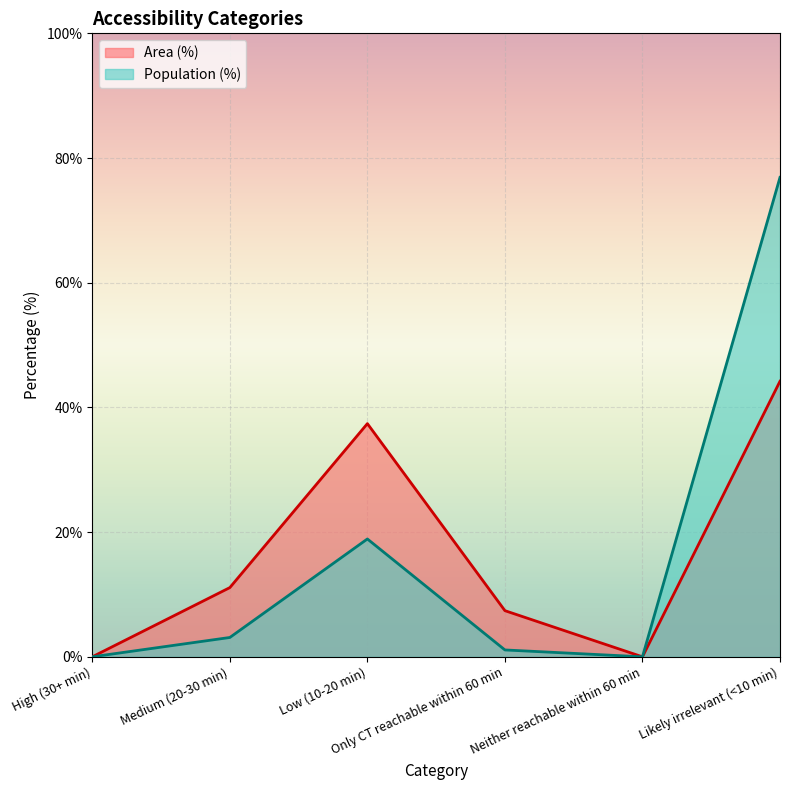

Rank the series by their average value, from highest to lowest.

Area (%), Population (%)